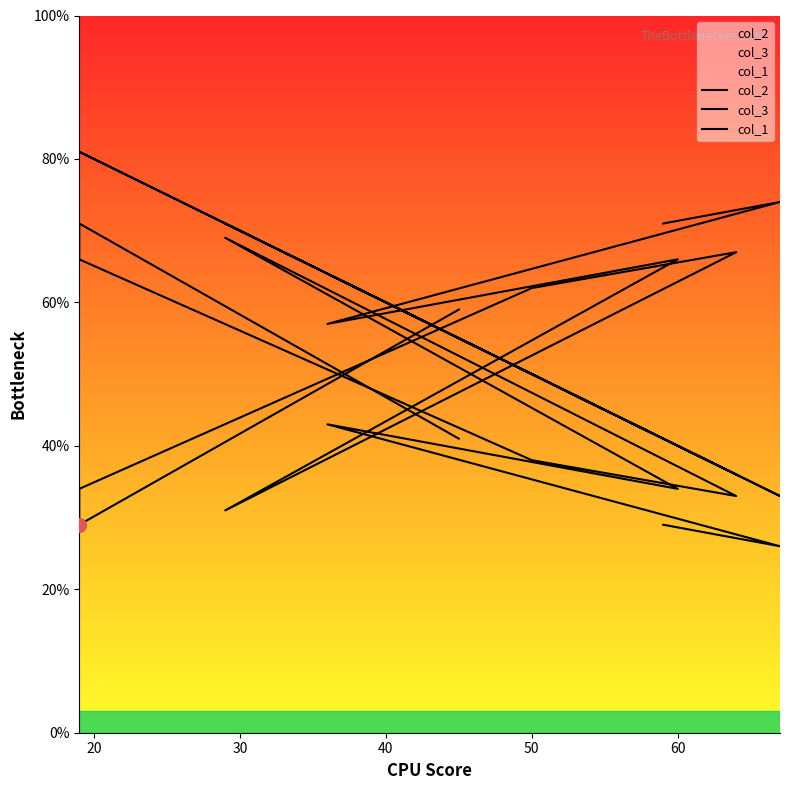

How many distinct data groups are displayed?

3